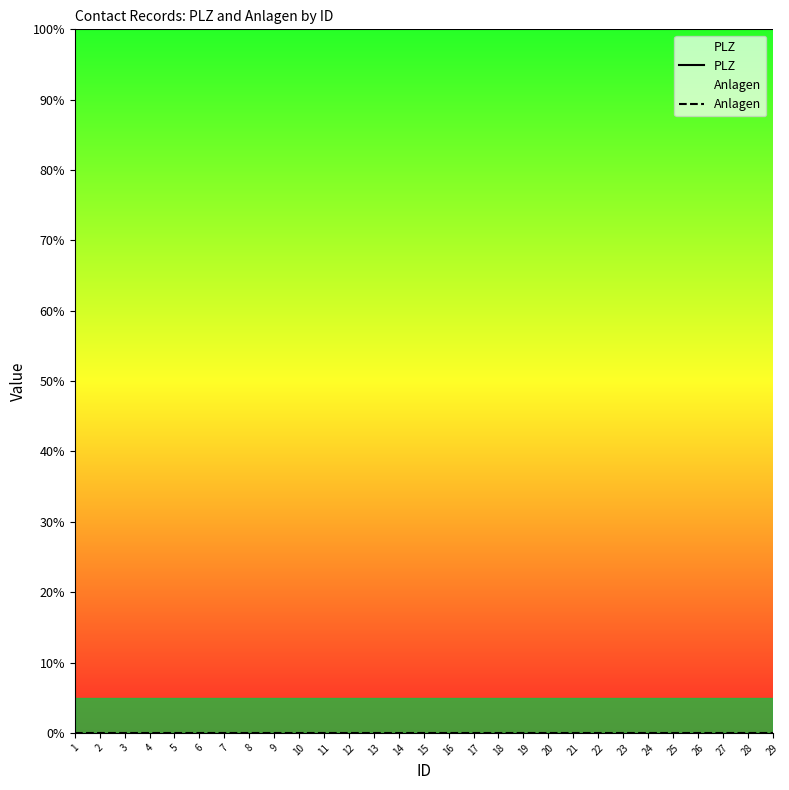

At 27, list the series in order from smallest to largest.

Anlagen, PLZ